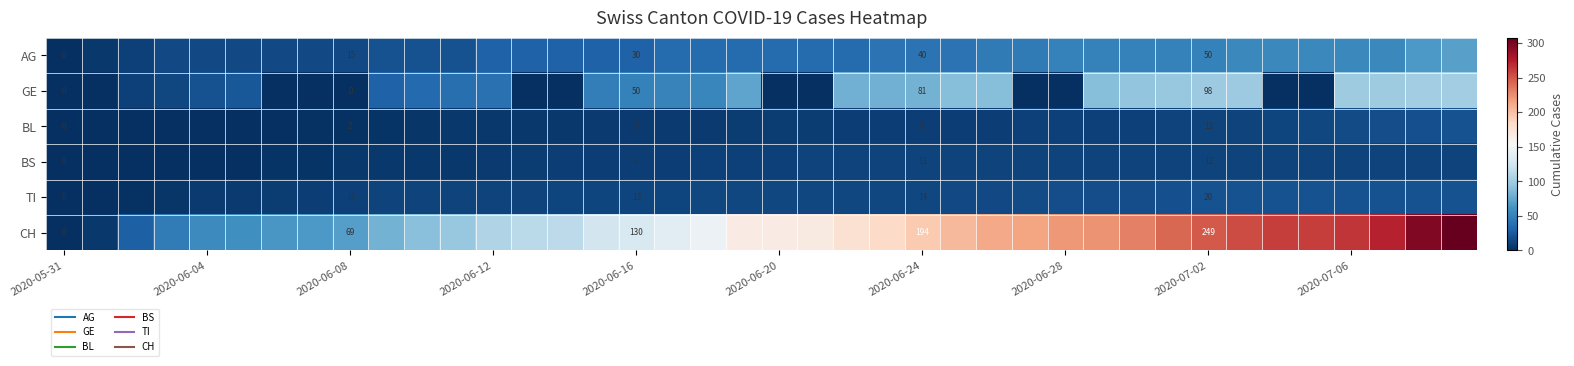

How many data points in BL are less than 8?

19